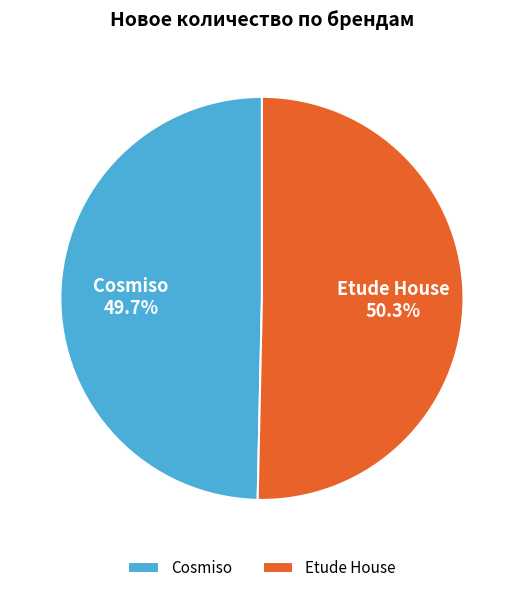

To the nearest percent, what is the average slice percentage?

50%